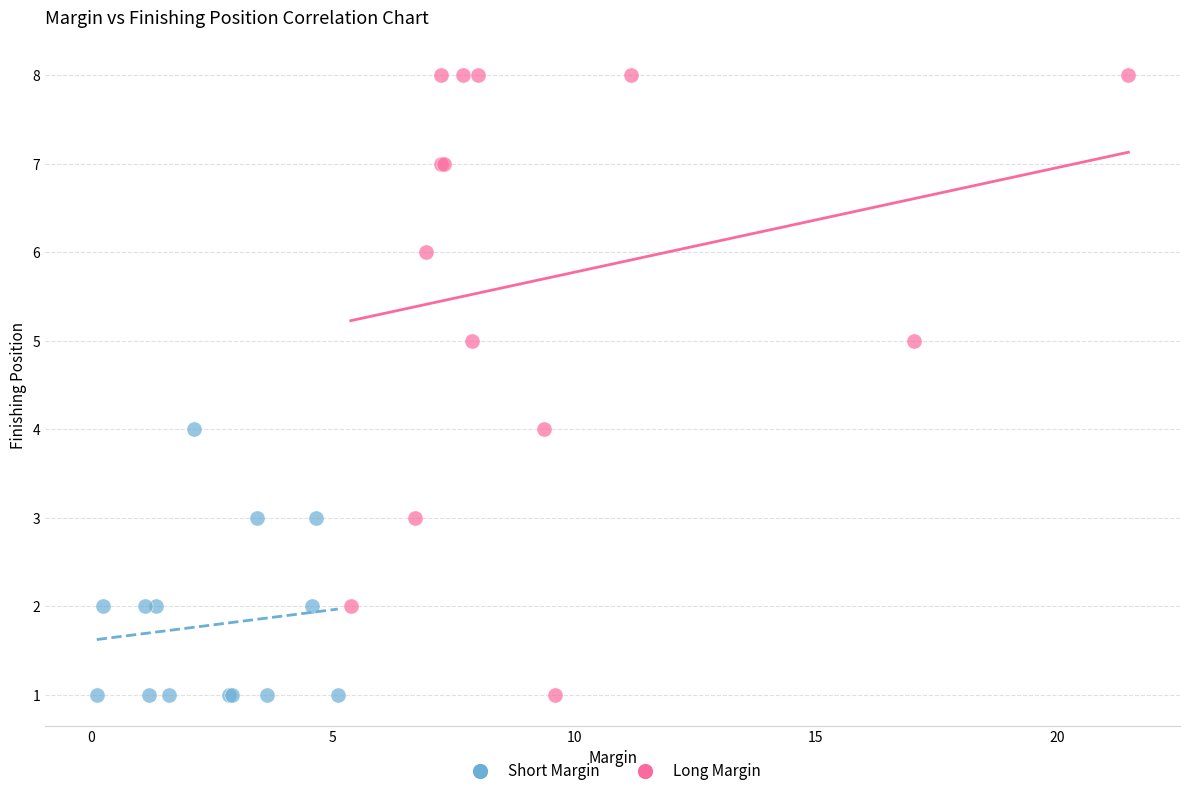

Which series reaches the maximum Y coordinate?

Long Margin